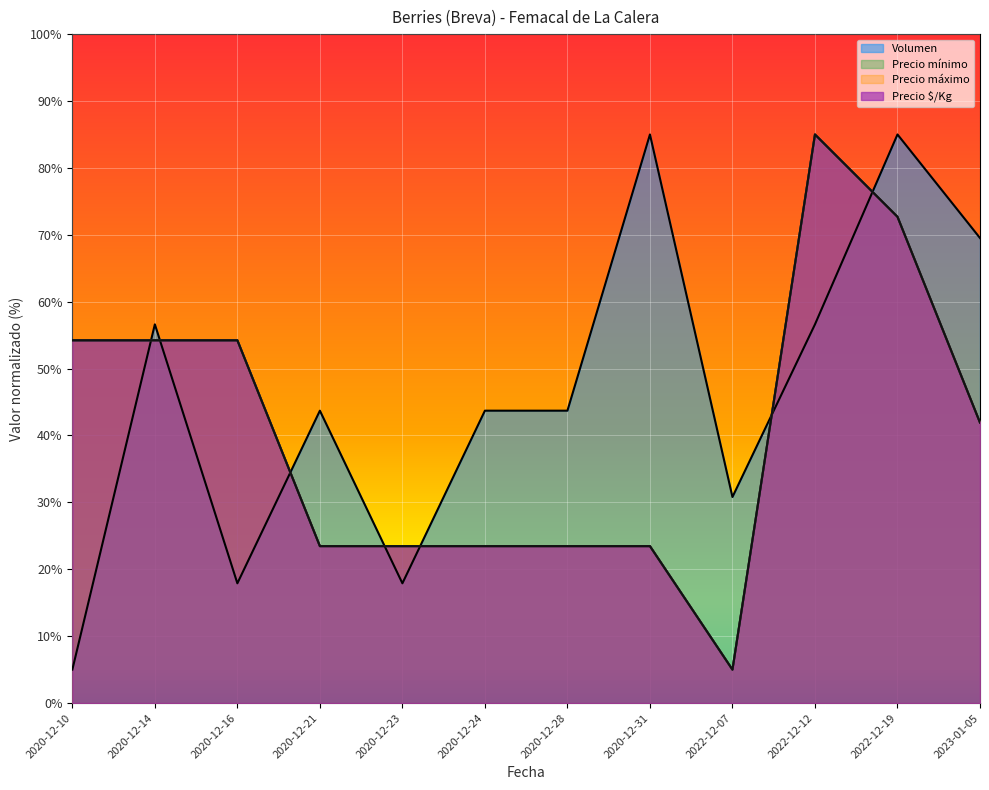

Which series changed the most between 2020-12-23 and 2020-12-28?

Volumen